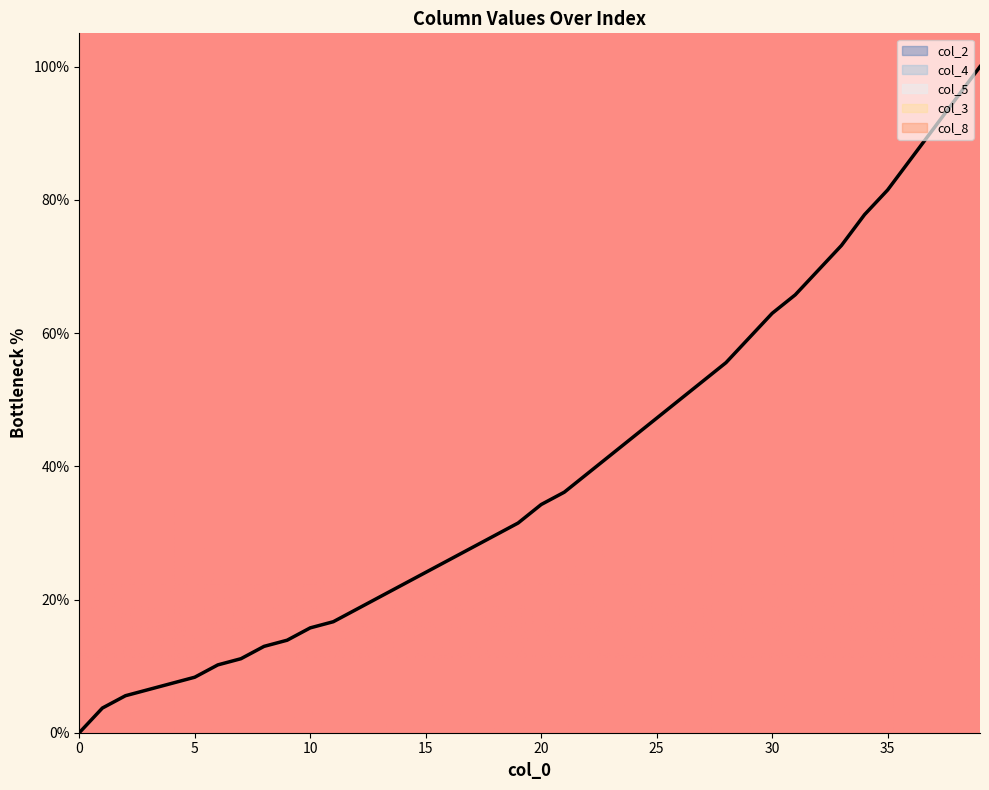

What is the difference between the maximum and minimum values?

100.0